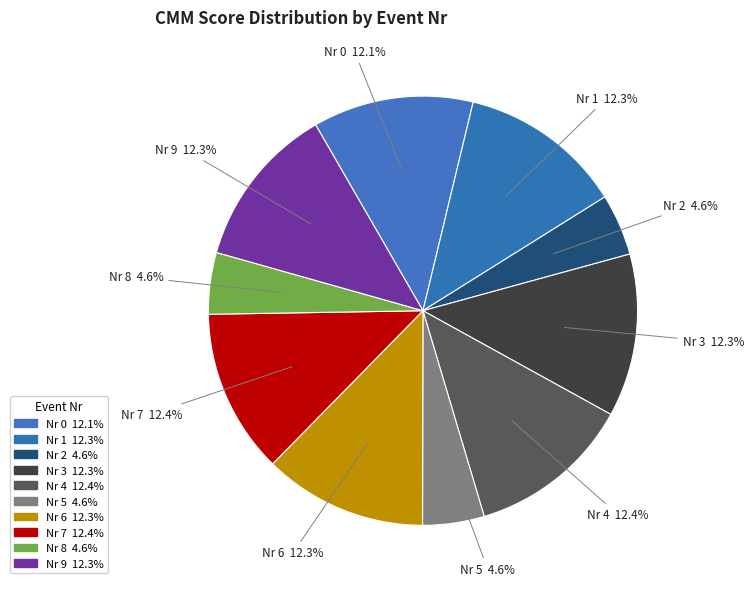

How many segments does this pie chart have?

10